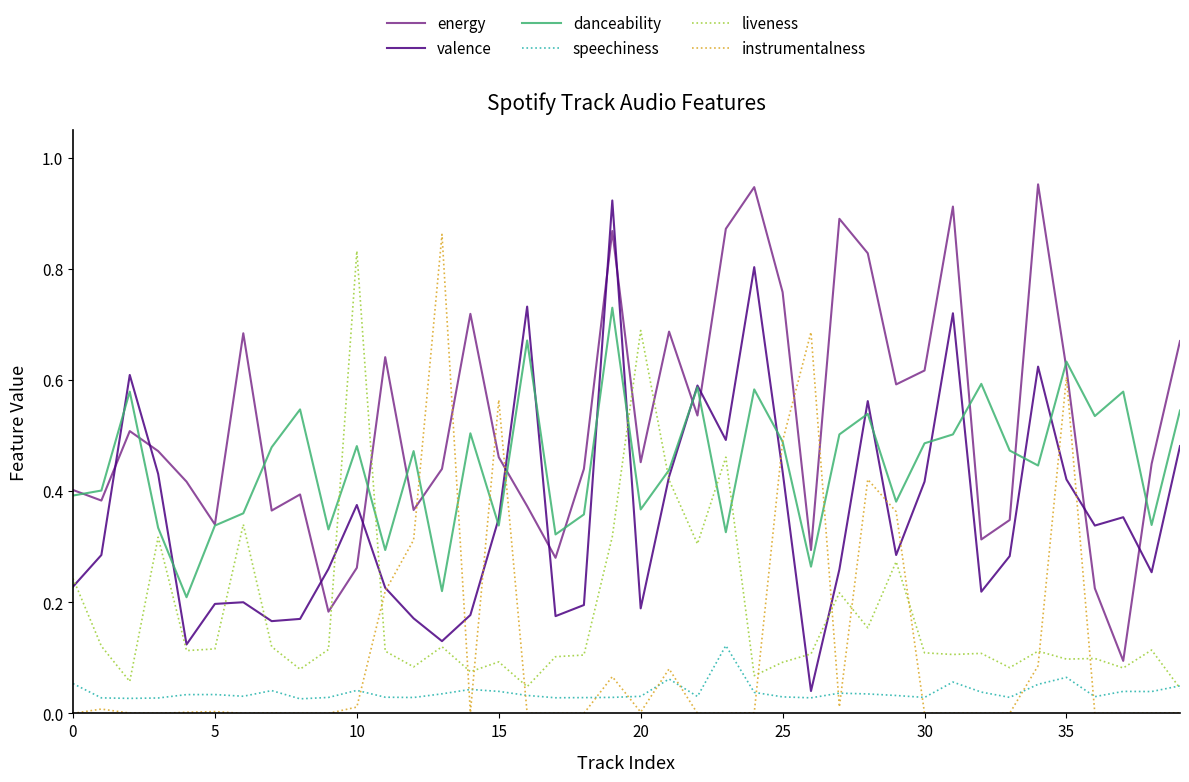

Which series ends up on top after the final intersection of energy and instrumentalness?

energy